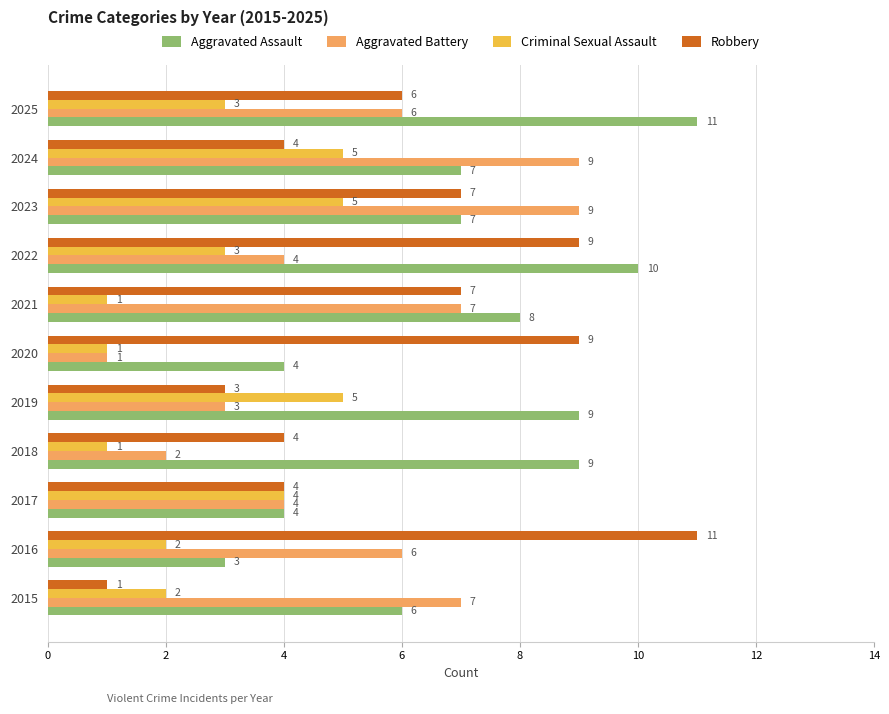

What is the maximum value for Criminal Sexual Assault?

5